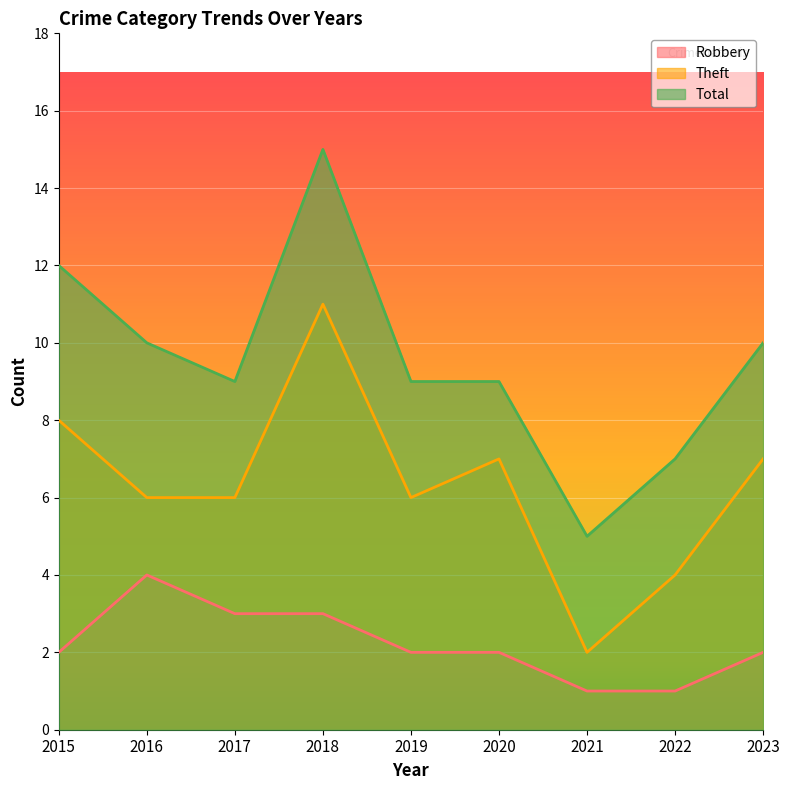

Reading left to right, what are all the values shown in this chart?

Robbery: 2	4	3	3	2	2	1	1	2
Theft: 8	6	6	11	6	7	2	4	7
Total: 12	10	9	15	9	9	5	7	10